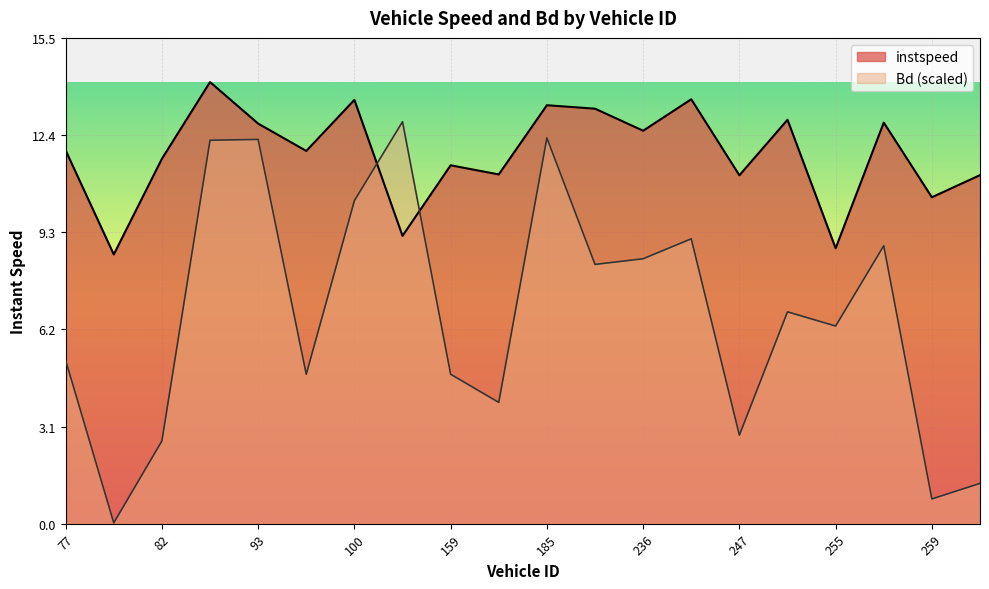

Which series has the largest range (max minus min)?

Bd (scaled)